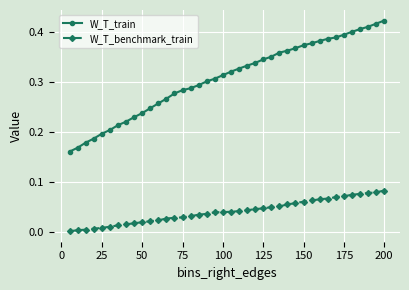

Which series has the largest range (max minus min)?

W_T_train